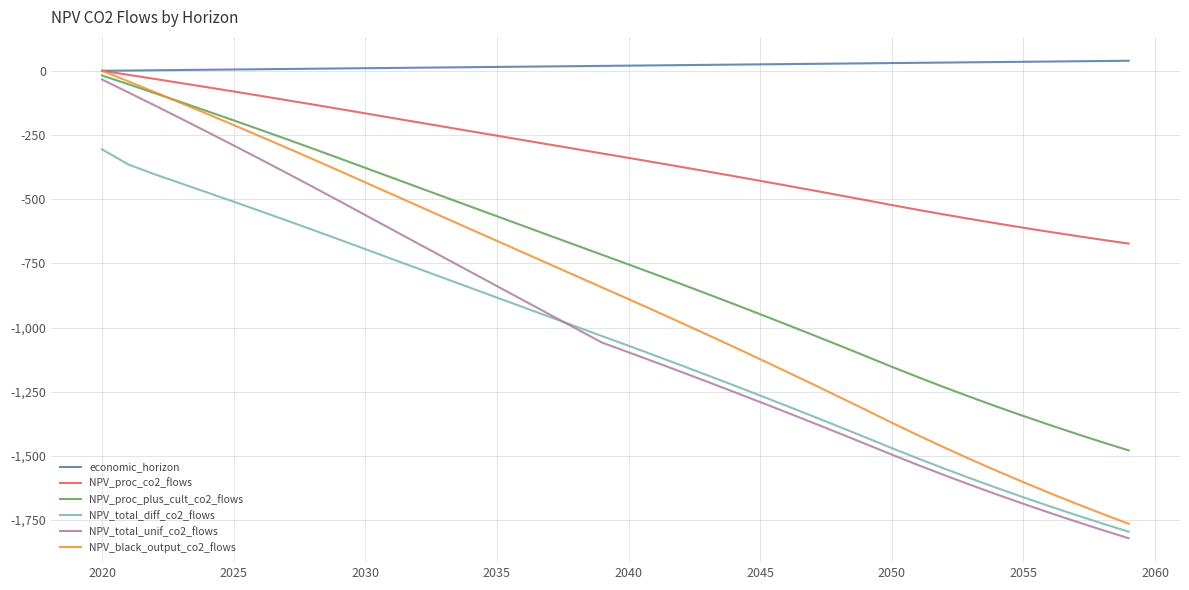

Which series has the widest spread of values?

NPV_total_unif_co2_flows